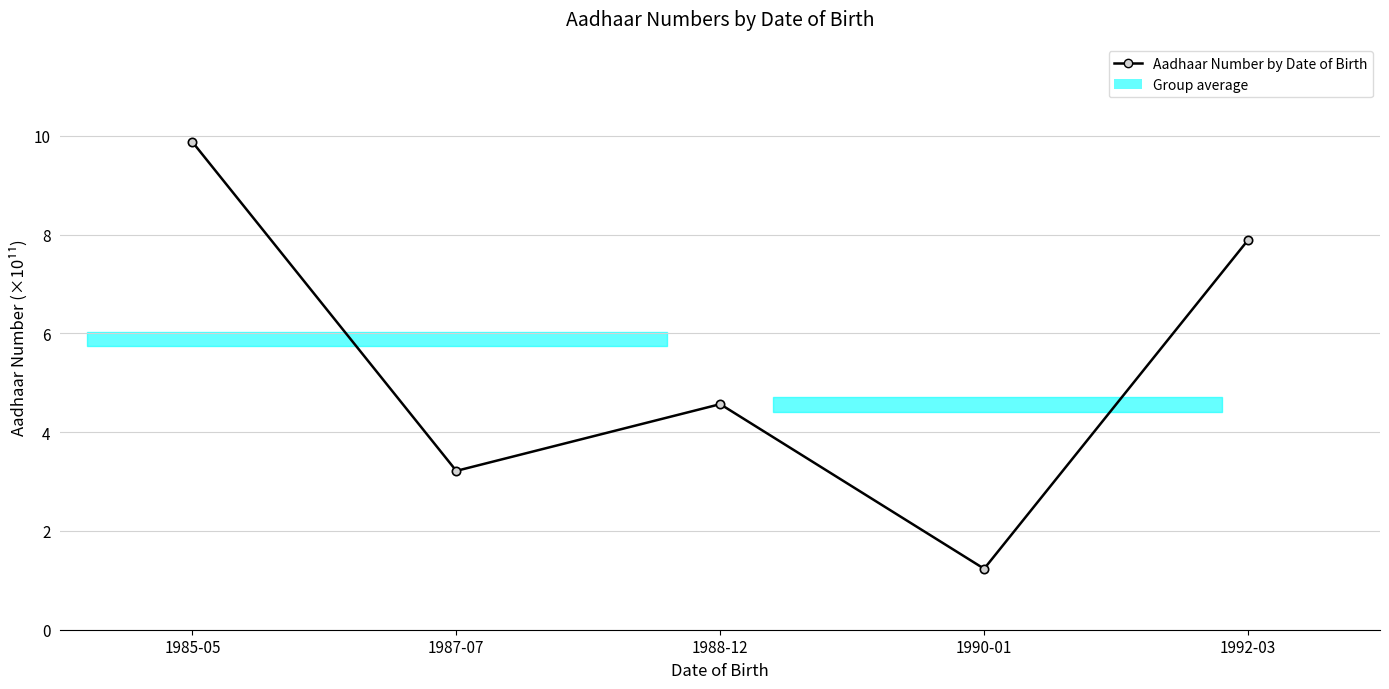

What is the difference between the maximum and minimum values?

8.6